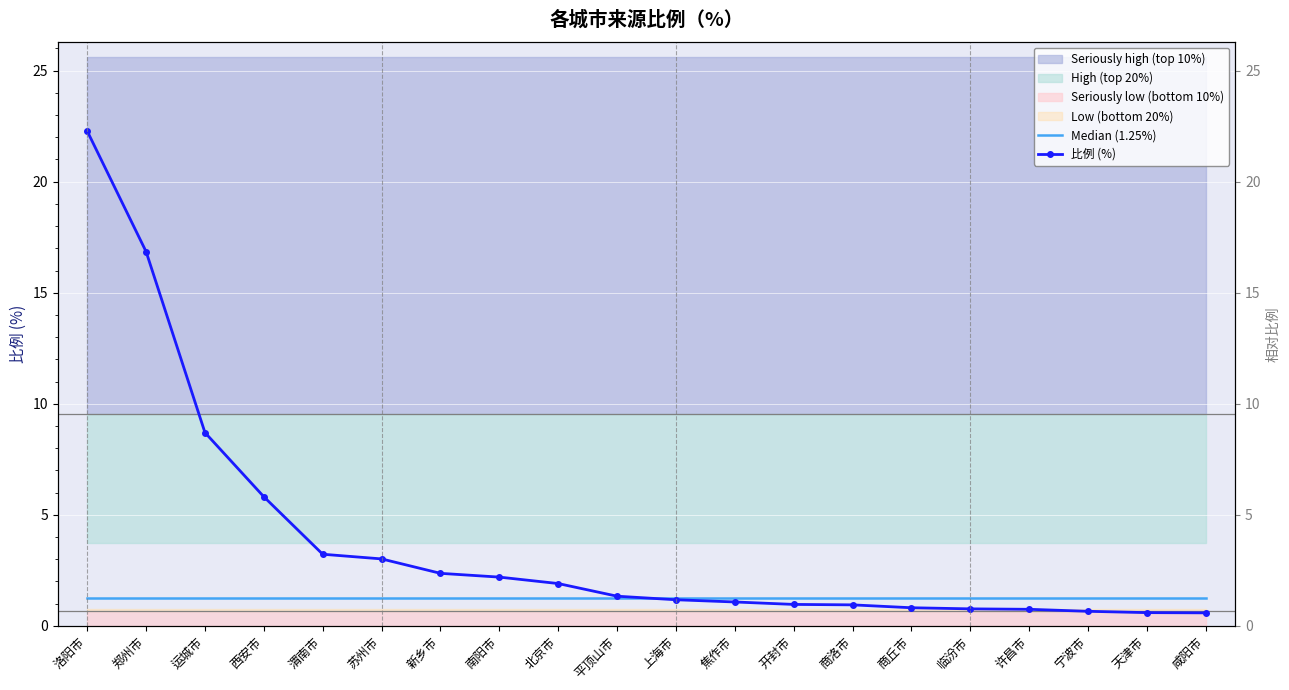

The value of Median (1.25%) at 西安市 is 2.2. True or false?

False